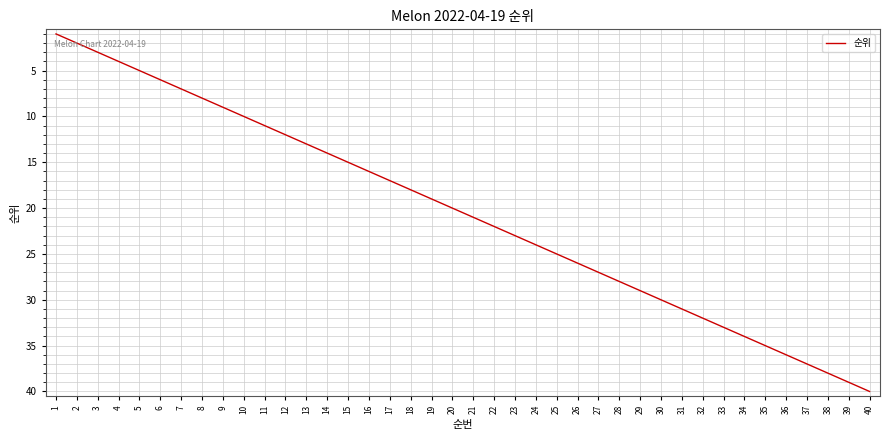

At which category does the chart reach its minimum across all series?

1